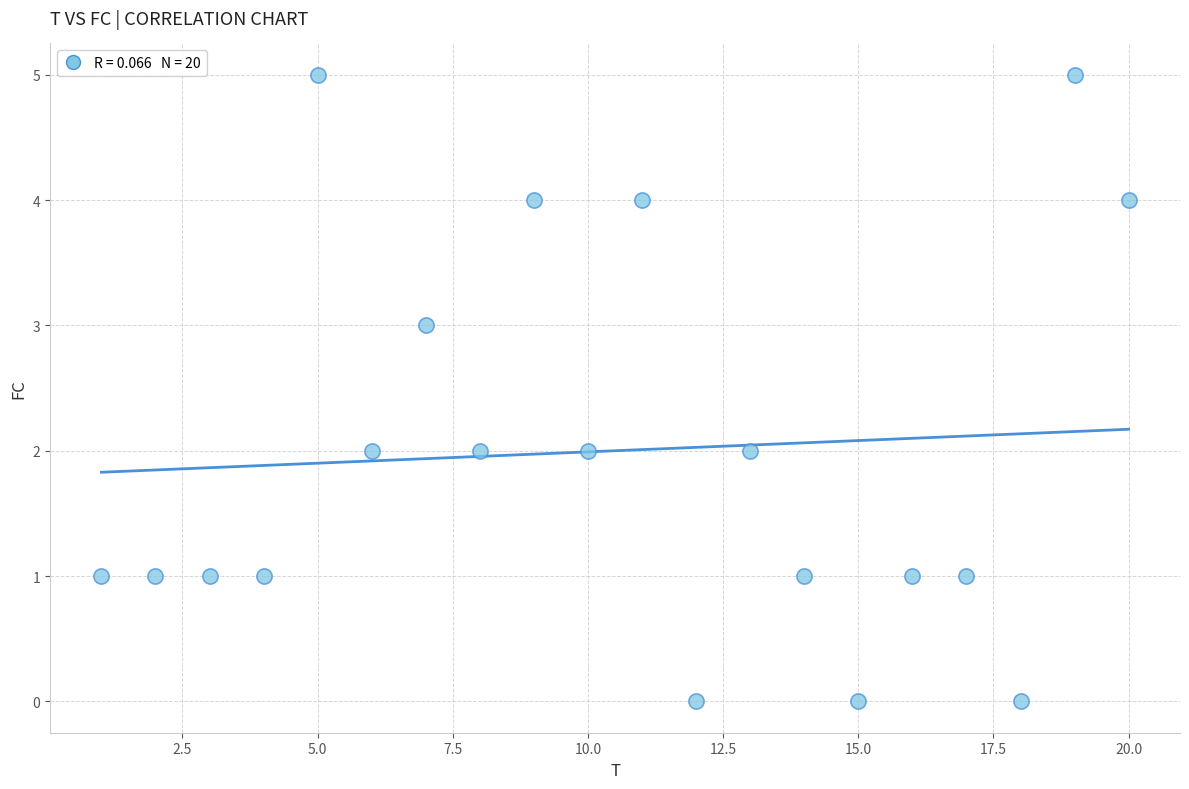

What is the range of X values (max minus min)?

19